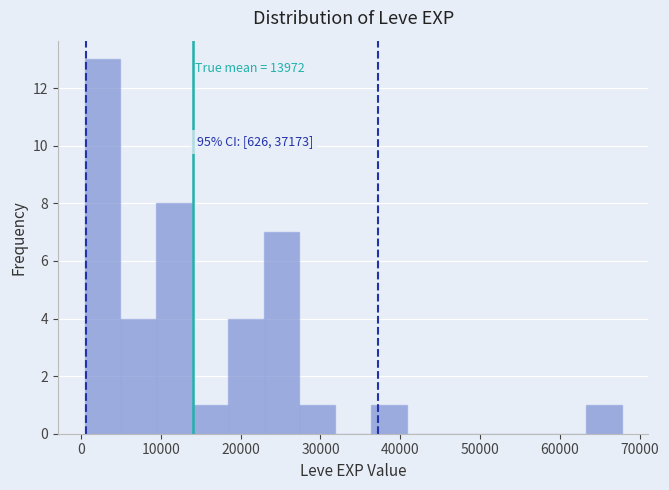

Which range on the x-axis has the tallest bar?

0 to 5000